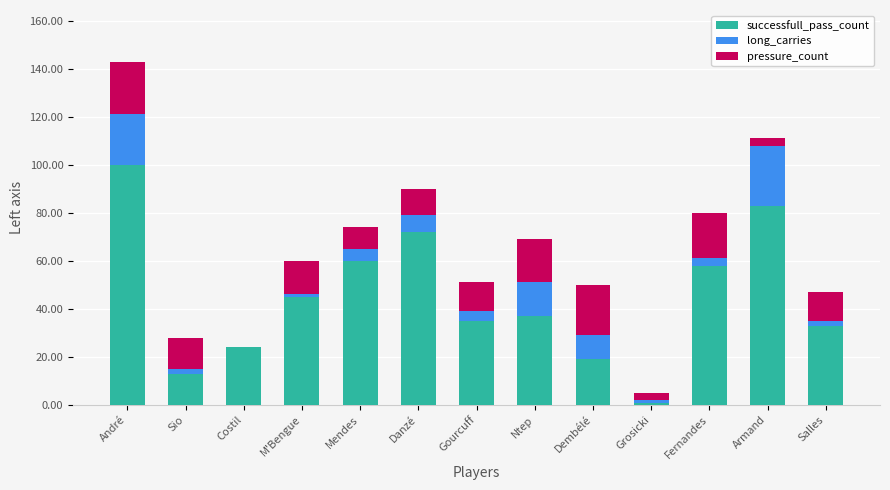

At which category is the sum across all series the highest?

André